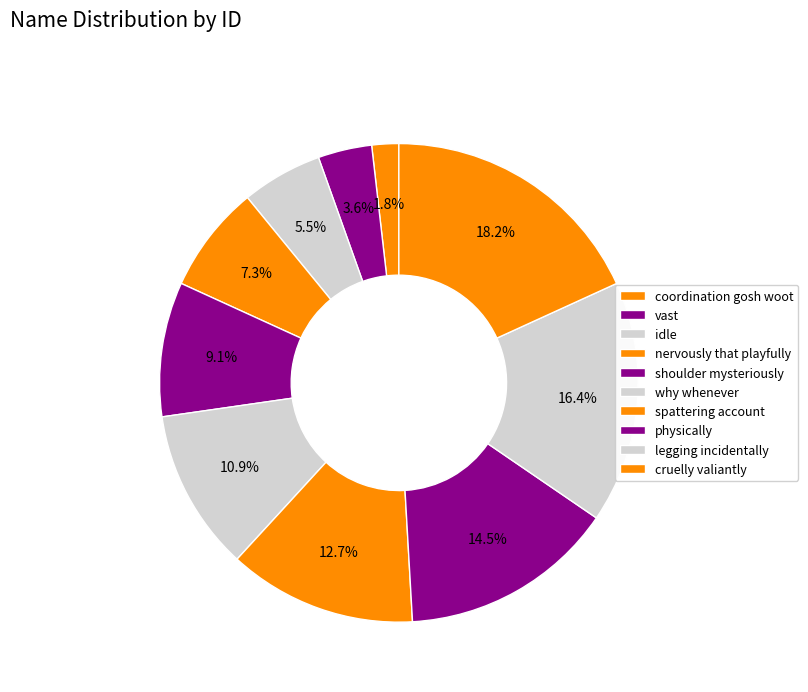

How much of the chart is everything except idle?

94.5%